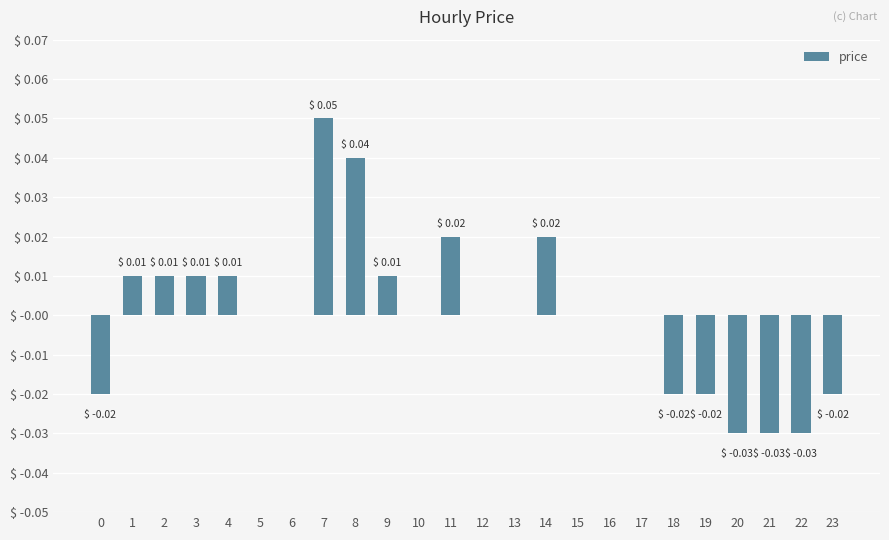

How many values are between 0 and 1?

17